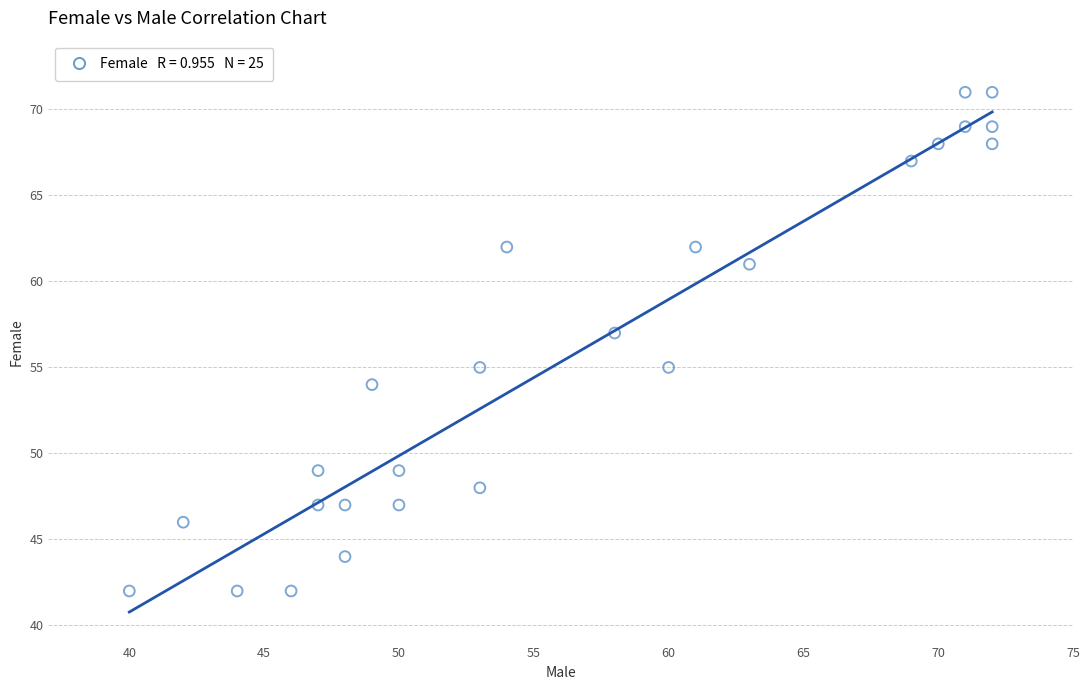

What is the range of Y values (max minus min)?

29